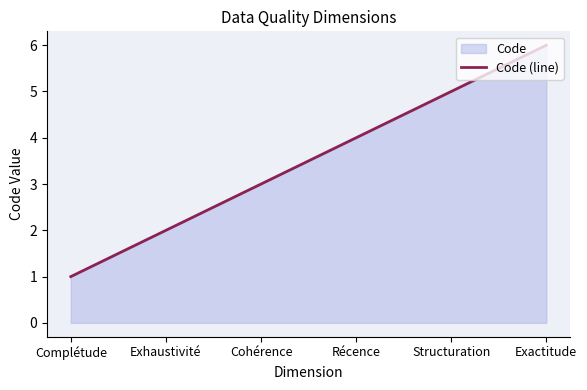

Reading left to right, what are all the values shown in this chart?

Complétude=1	Exhaustivité=2	Cohérence=3	Récence=4	Structuration=5	Exactitude=6